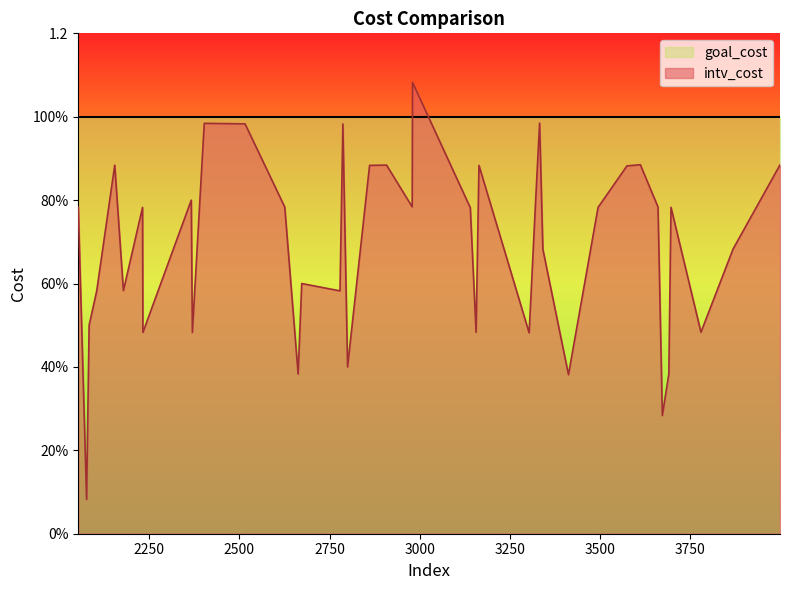

What are all the series names shown in the legend?

goal_cost, intv_cost